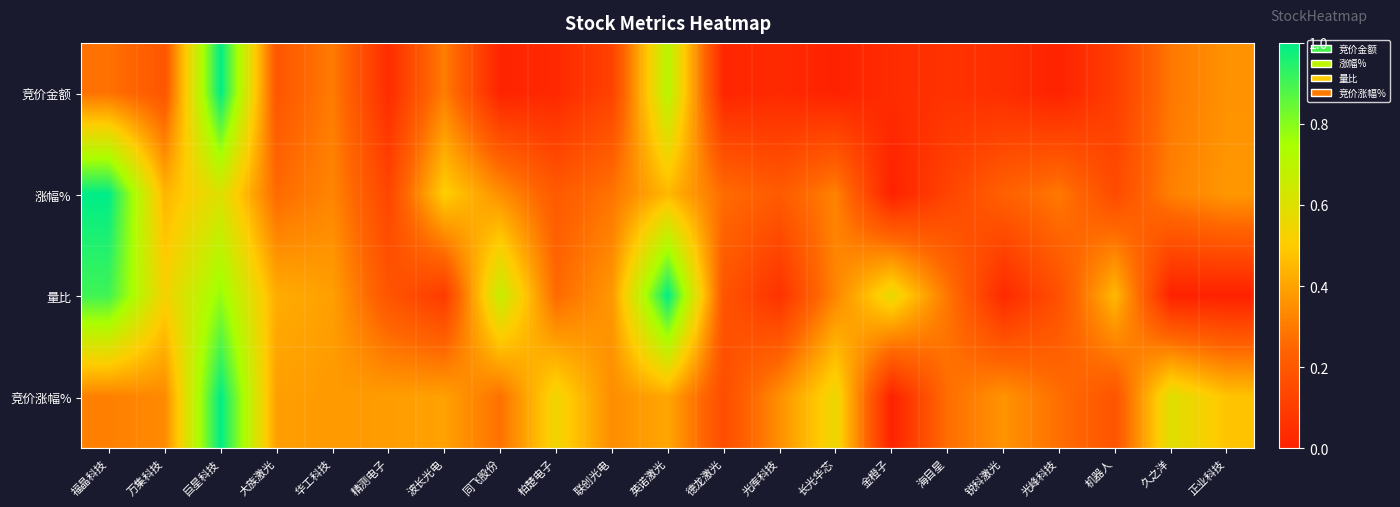

How many categories are shown in the chart?

21